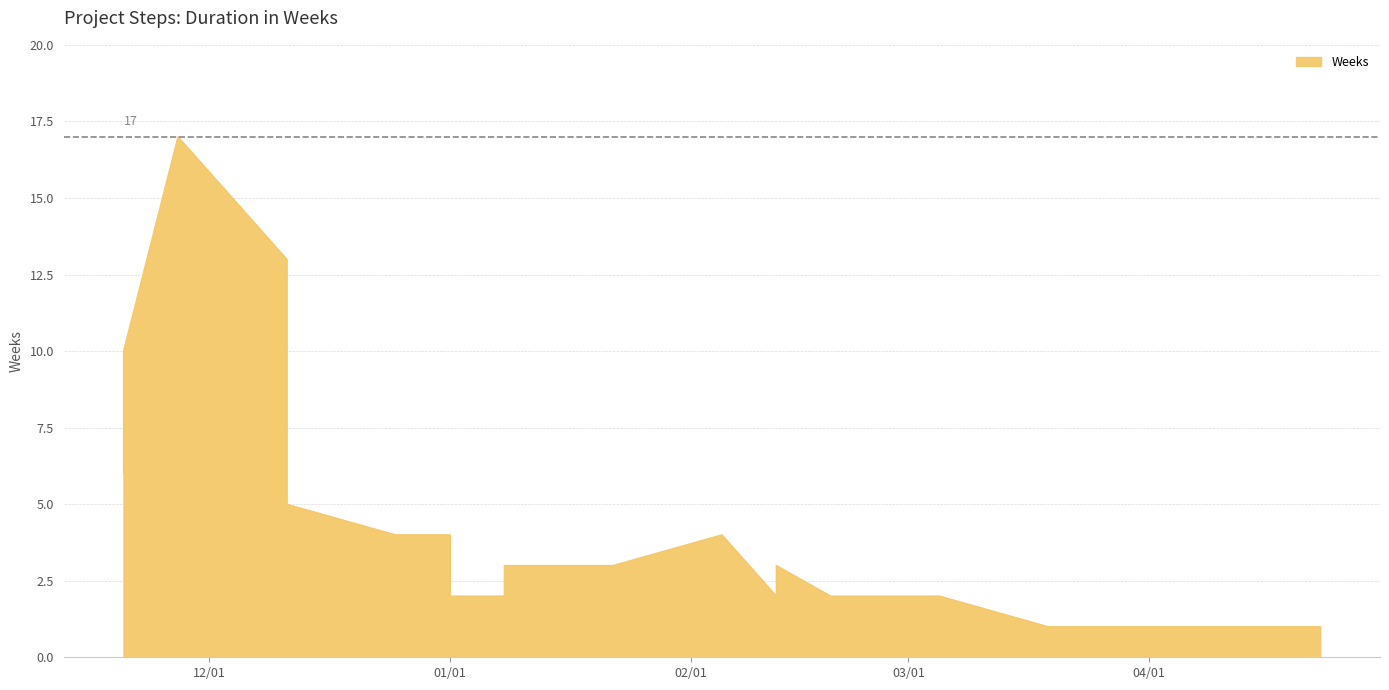

How many lines are shown in the chart?

1